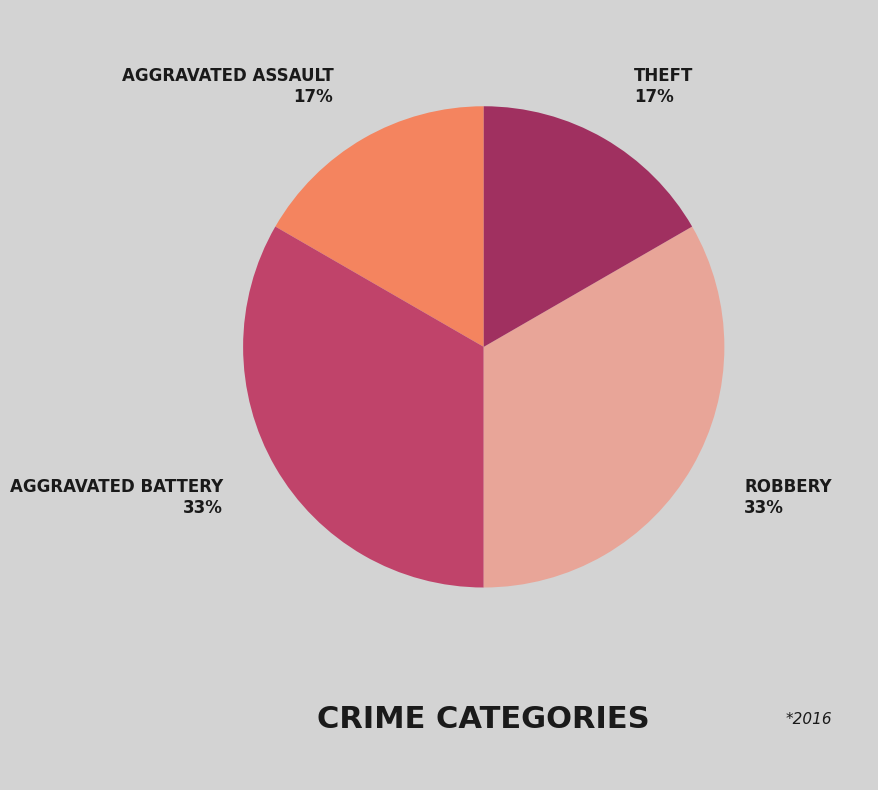

To the nearest percent, what is the average slice percentage?

25%